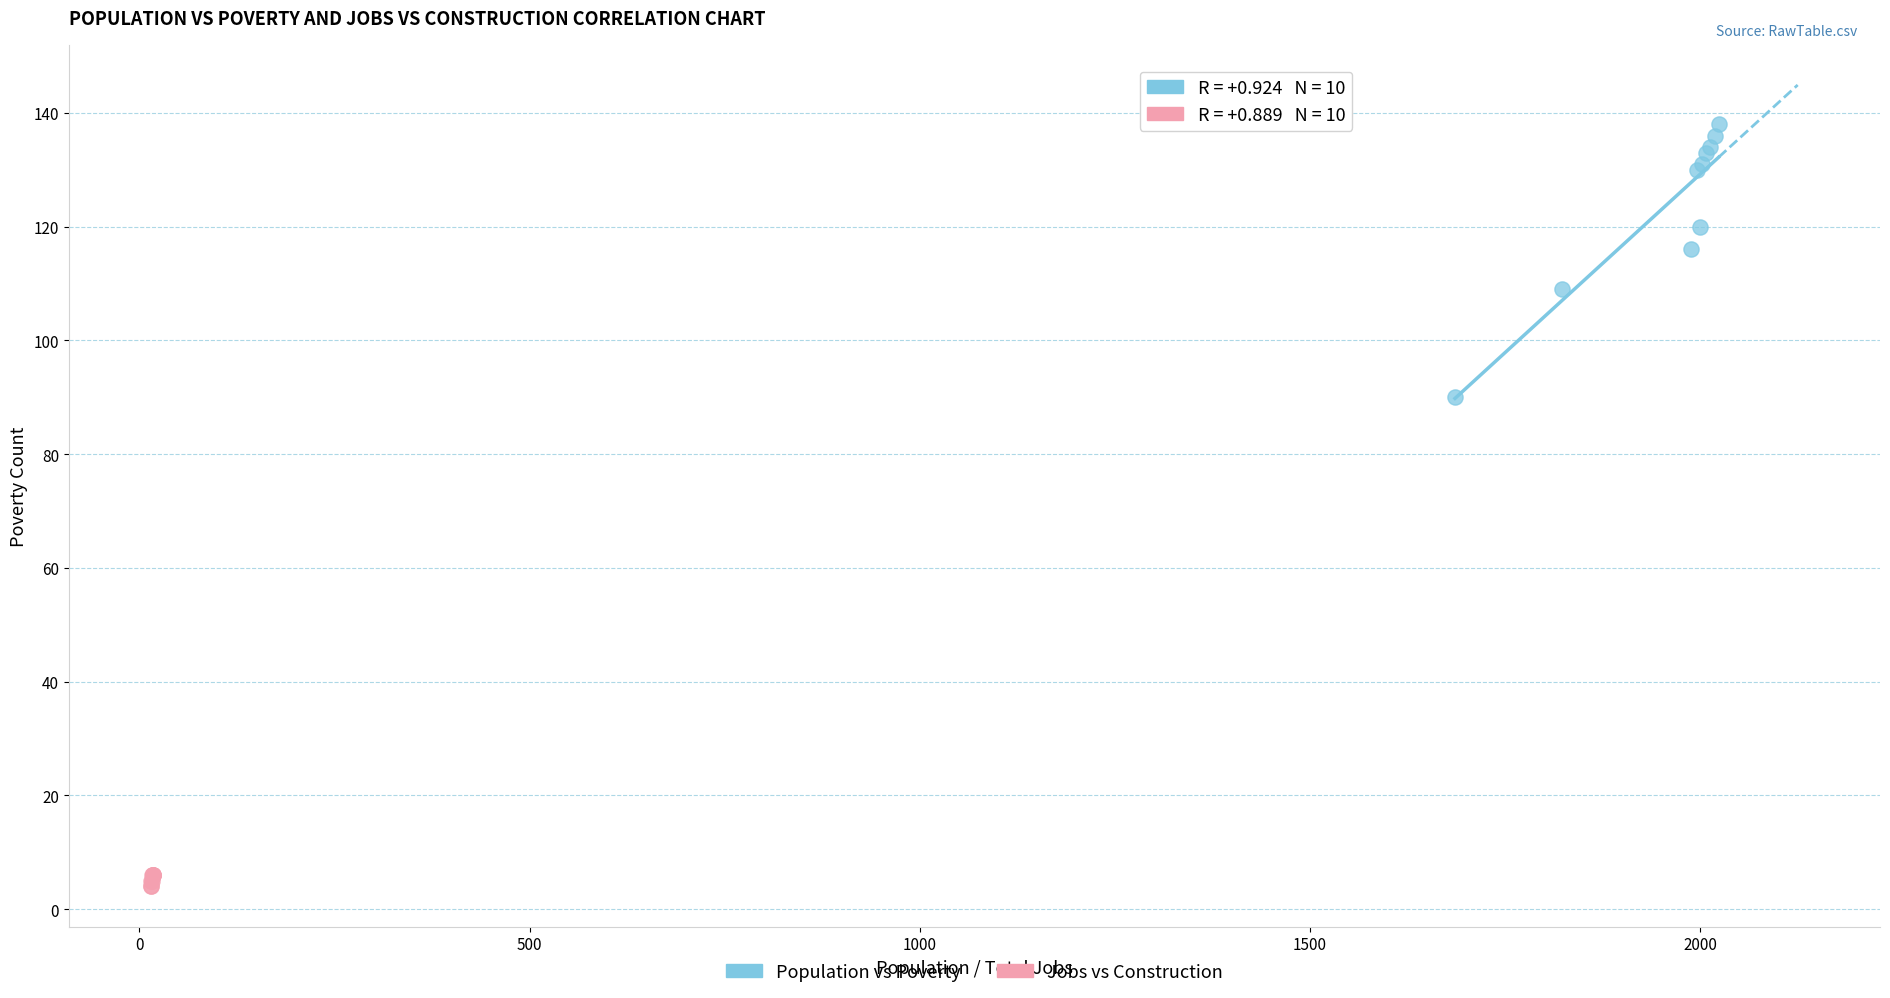

Which series reaches the minimum Y coordinate?

Jobs vs Construction